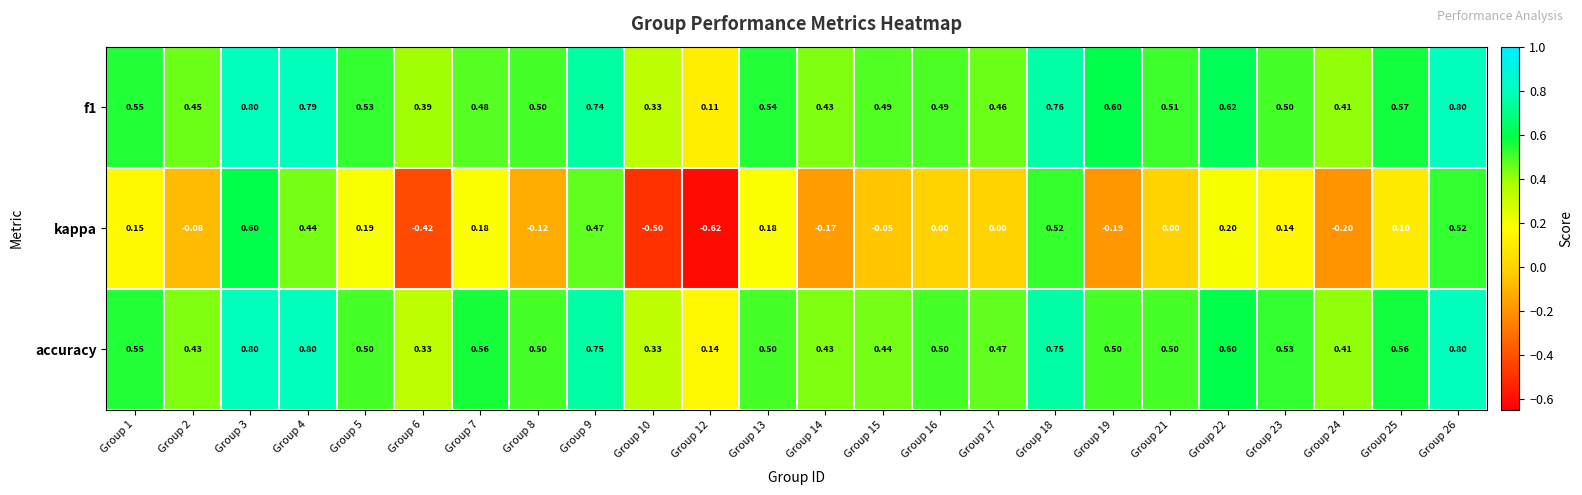

Count the number of categories in the chart.

24